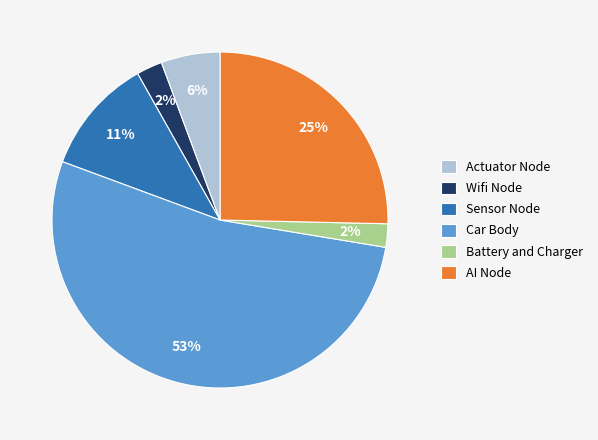

Does any single category account for the majority?

Yes